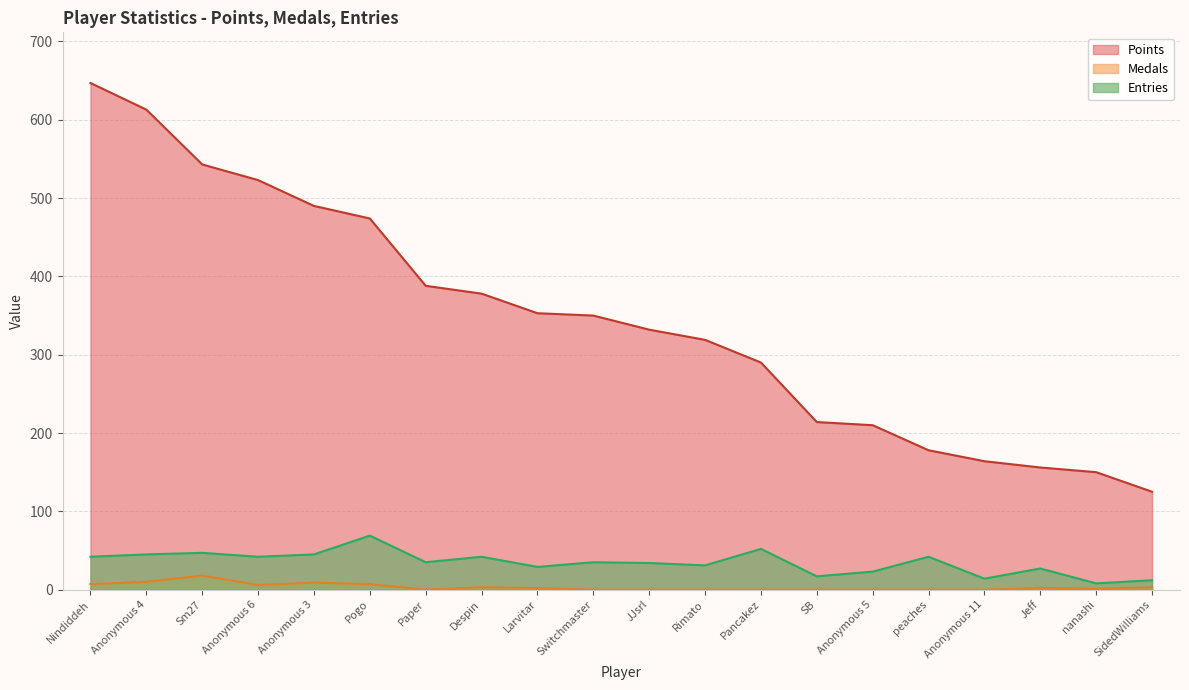

How many interior local peaks does the Medals series have?

4